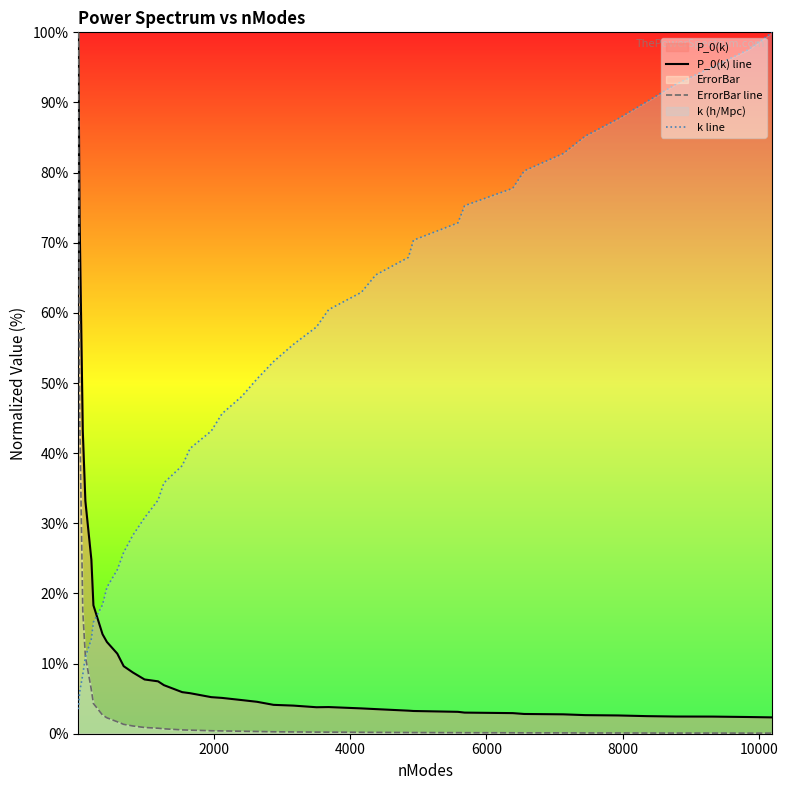

Which series has the largest total across all categories?

k line